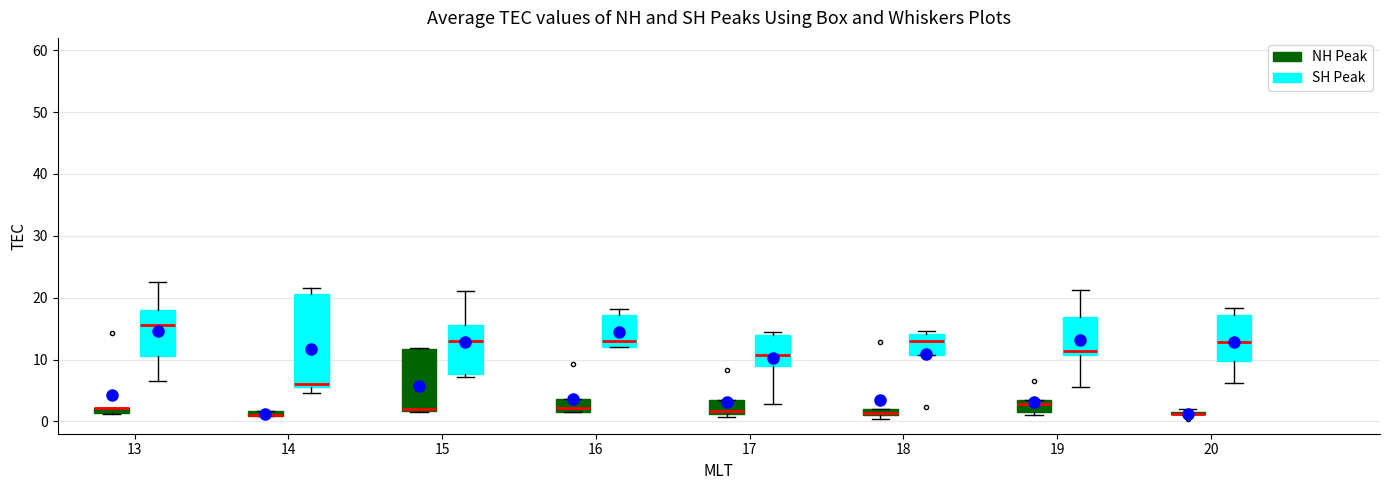

Which box is the tallest, from its lower edge to its upper edge?

14 (SH Peak)